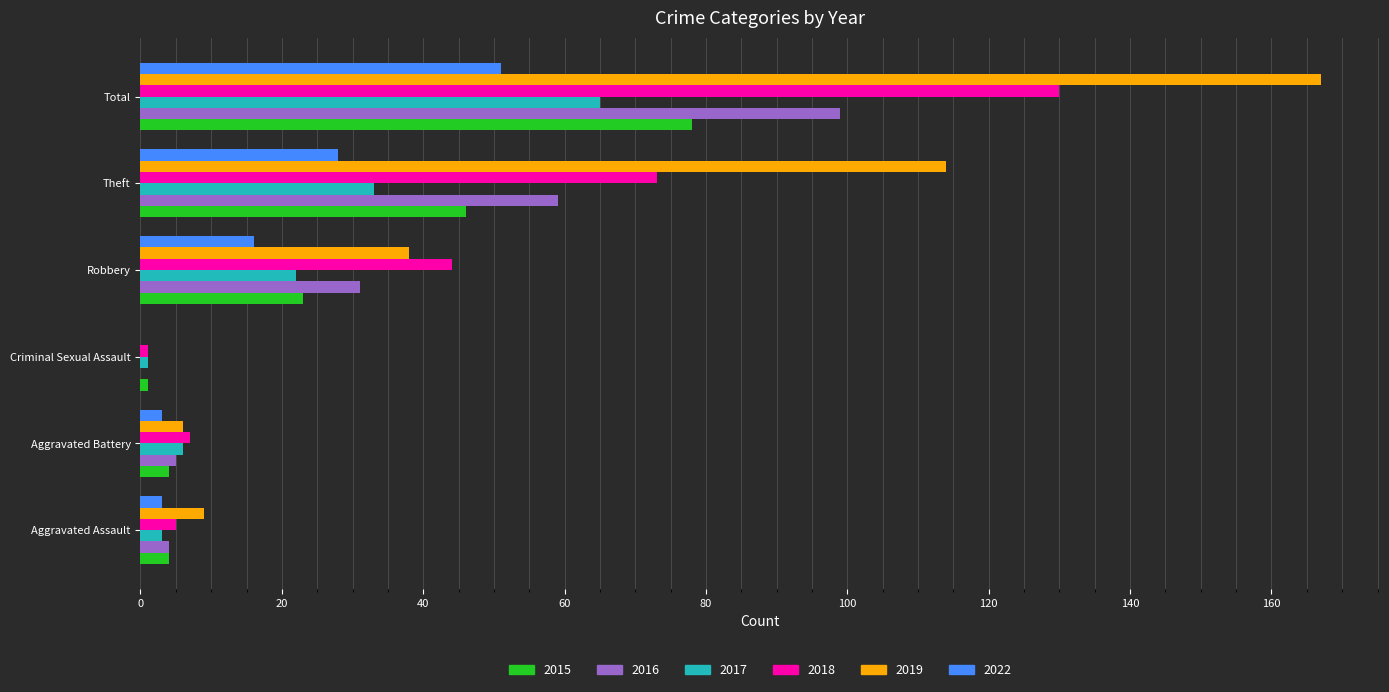

What is the sum of all 2016 values?

198